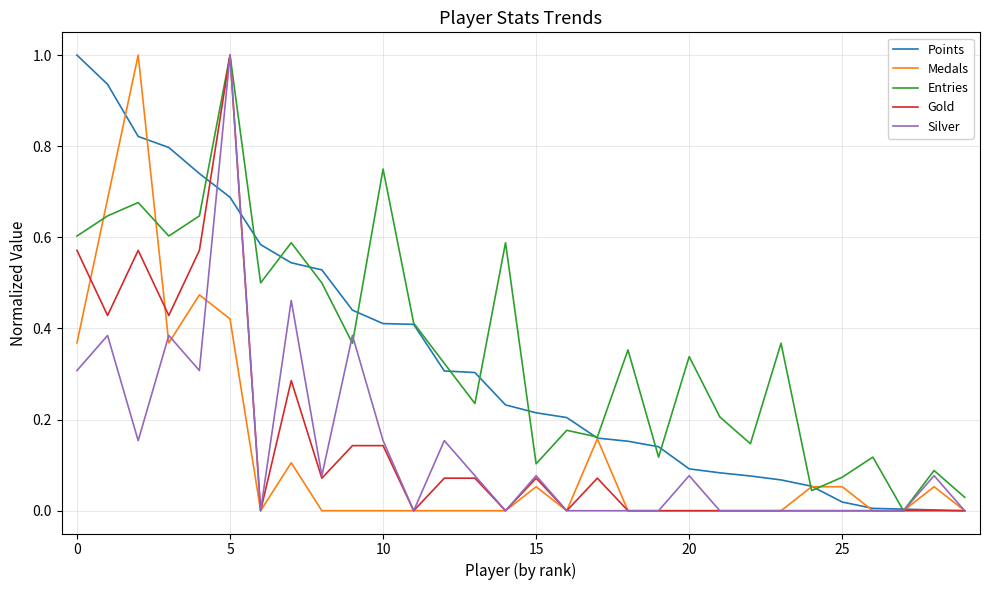

What is the maximum value for Gold?

1.0